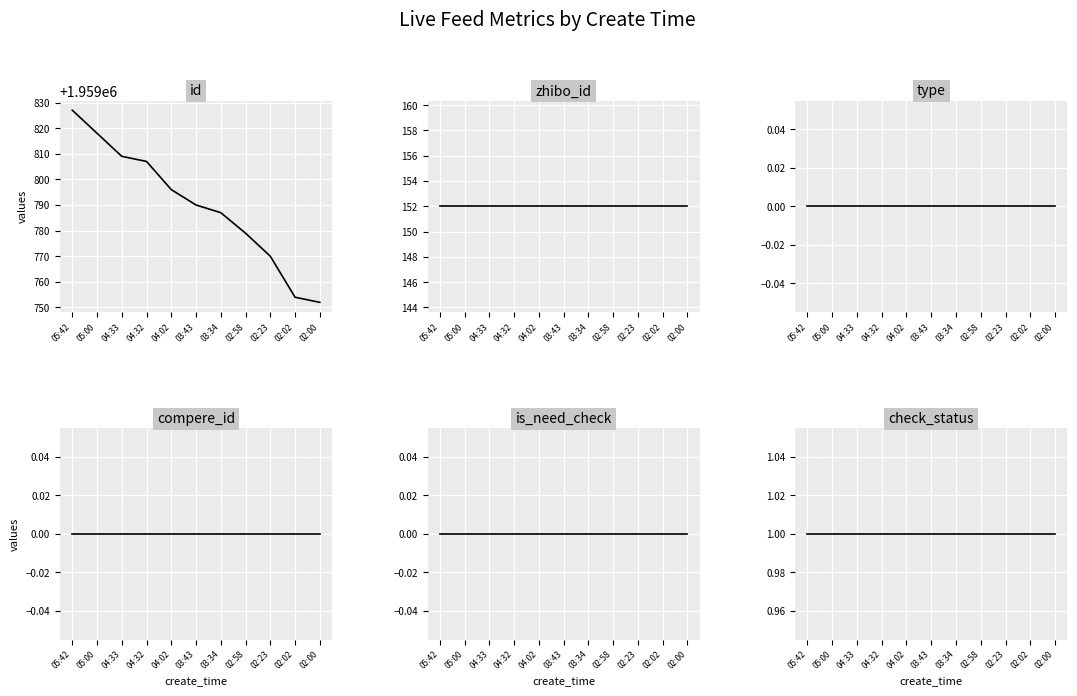

What are all the series names shown in the legend?

id, zhibo_id, type, compere_id, is_need_check, check_status